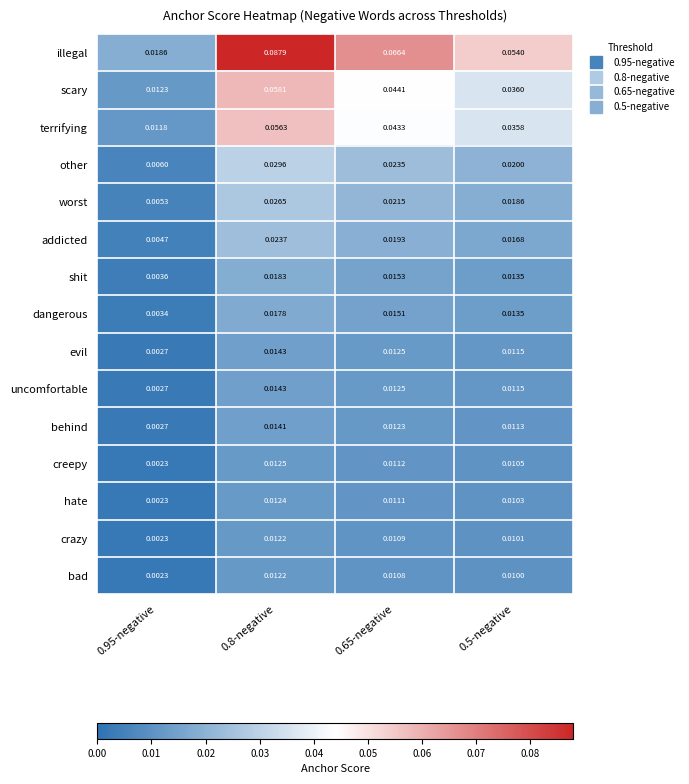

Is the value of hate at 0.5-negative greater than the value of worst at 0.8-negative?

No